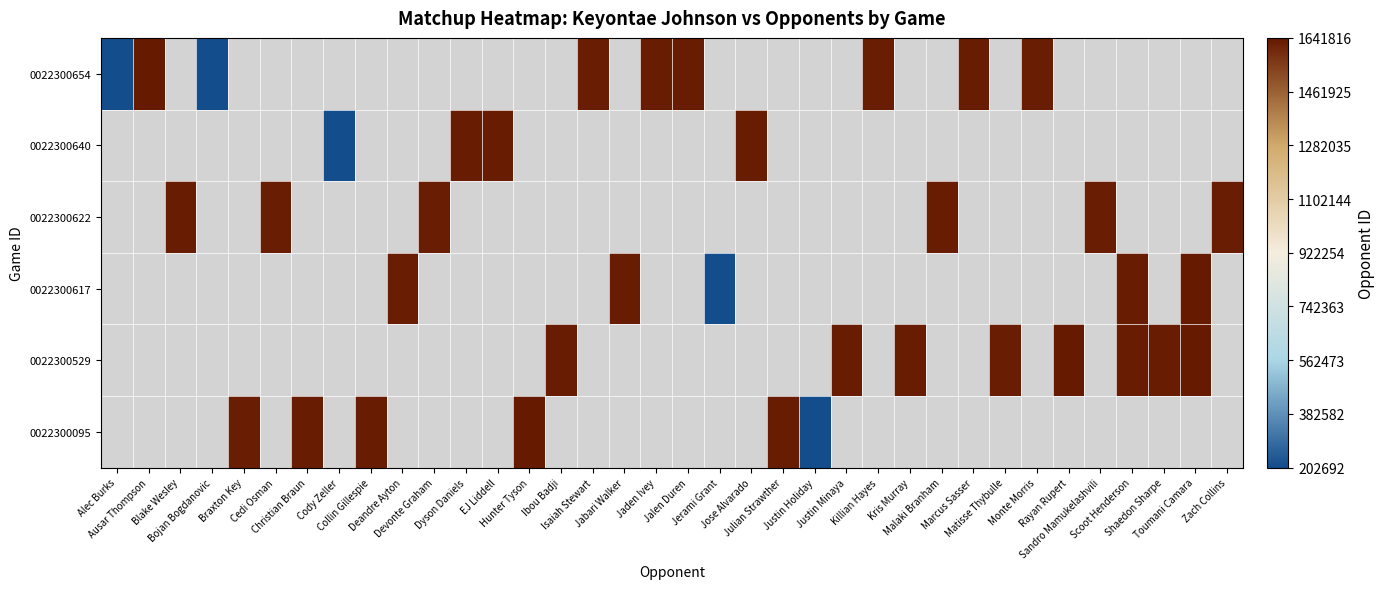

List the labels in order of value, largest first.

Jalen Duren, Jerami Grant, Jose Alvarado, Julian Strawther, Justin Holiday, Justin Minaya, Killian Hayes, Kris Murray, Malaki Branham, Marcus Sasser, Matisse Thybulle, Monte Morris, Rayan Rupert, Sandro Mamukelashvili, Scoot Henderson, Shaedon Sharpe, Toumani Camara, Zach Collins, Ausar Thompson, Blake Wesley, Bojan Bogdanovic, Braxton Key, Cedi Osman, Christian Braun, Cody Zeller, Collin Gillespie, Deandre Ayton, Devonte Graham, Dyson Daniels, EJ Liddell, Hunter Tyson, Ibou Badji, Isaiah Stewart, Jabari Walker, Jaden Ivey, Alec Burks